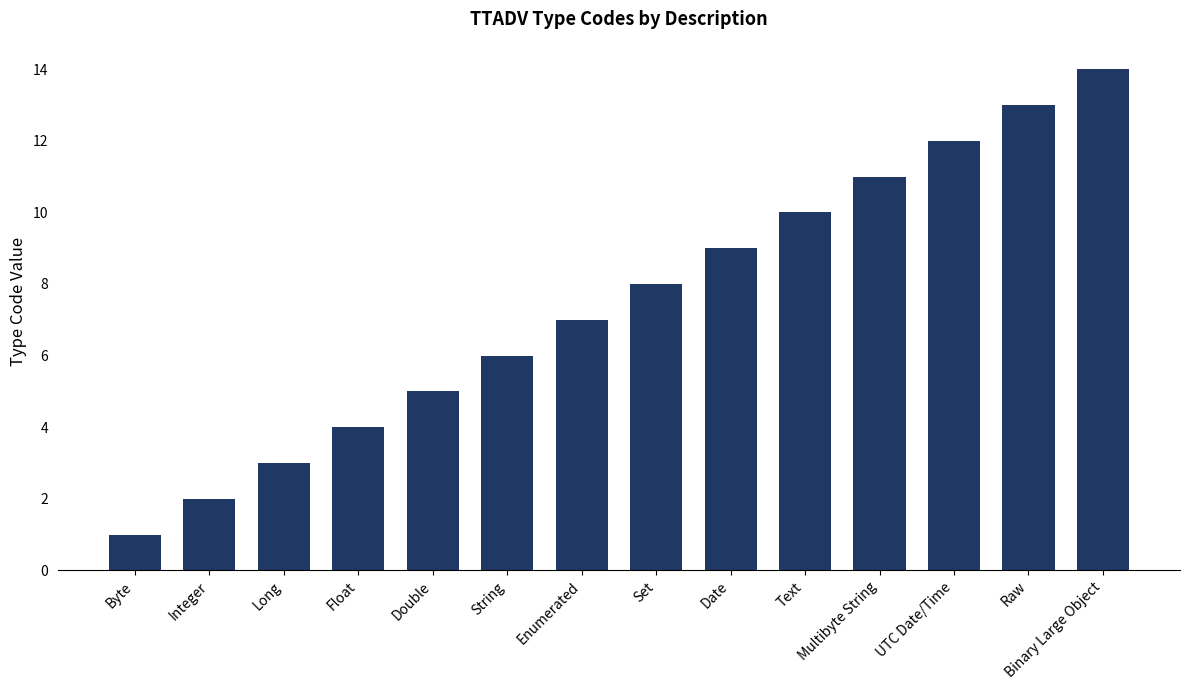

What is the value of the 13th bar from the left?

13